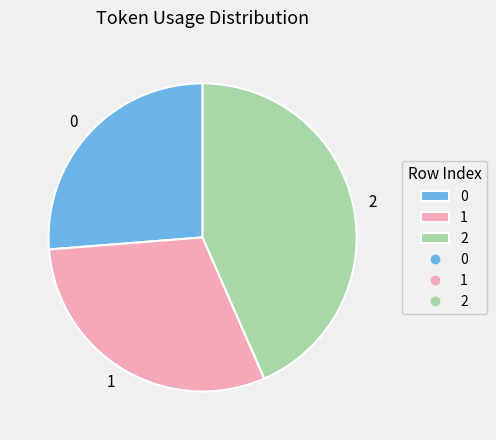

Is the sum of 1 and 2 greater than half?

Yes